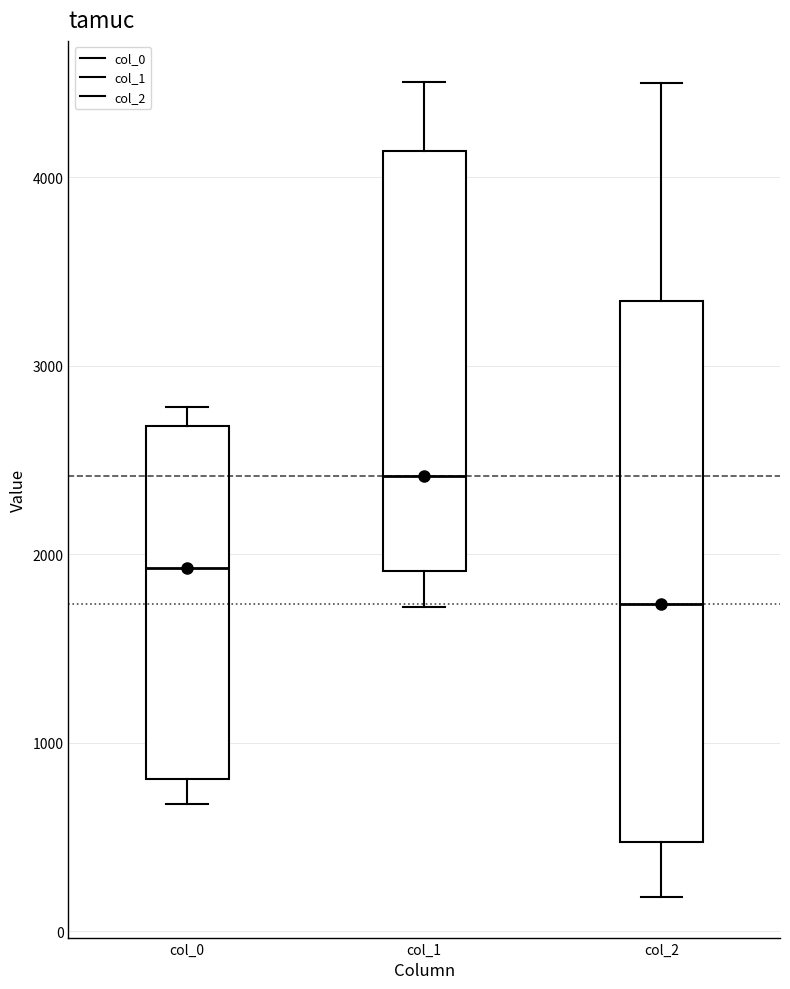

Which box is the tallest, from its lower edge to its upper edge?

col_2